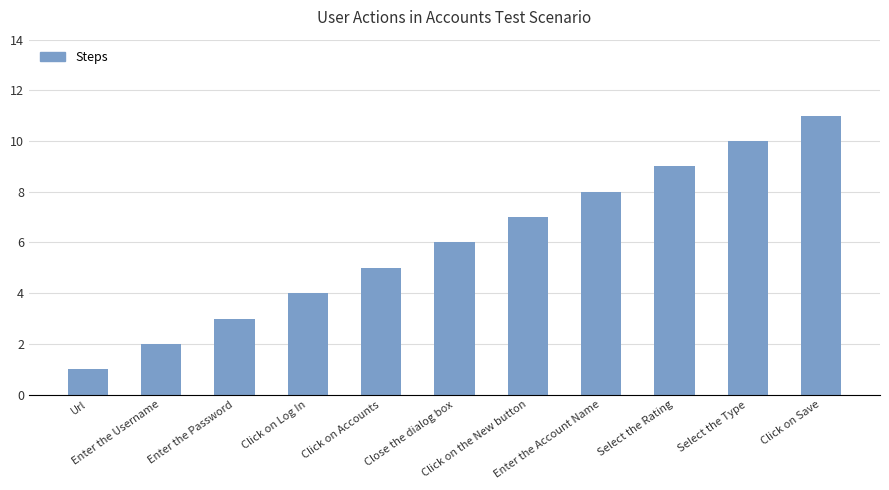

Is it true that the value at Close the dialog box is 6?

True